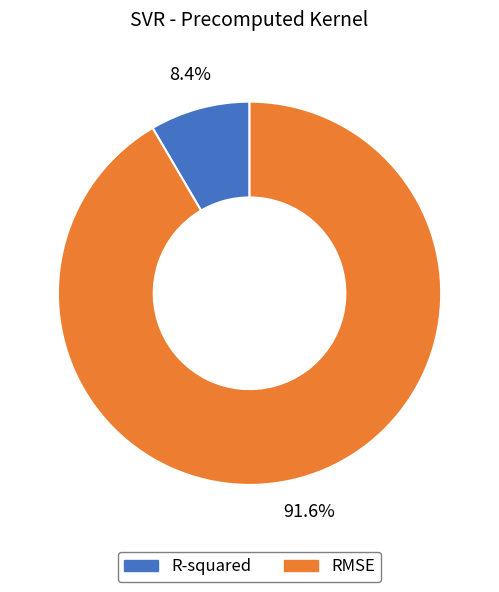

Does RMSE represent more than half of the total?

Yes